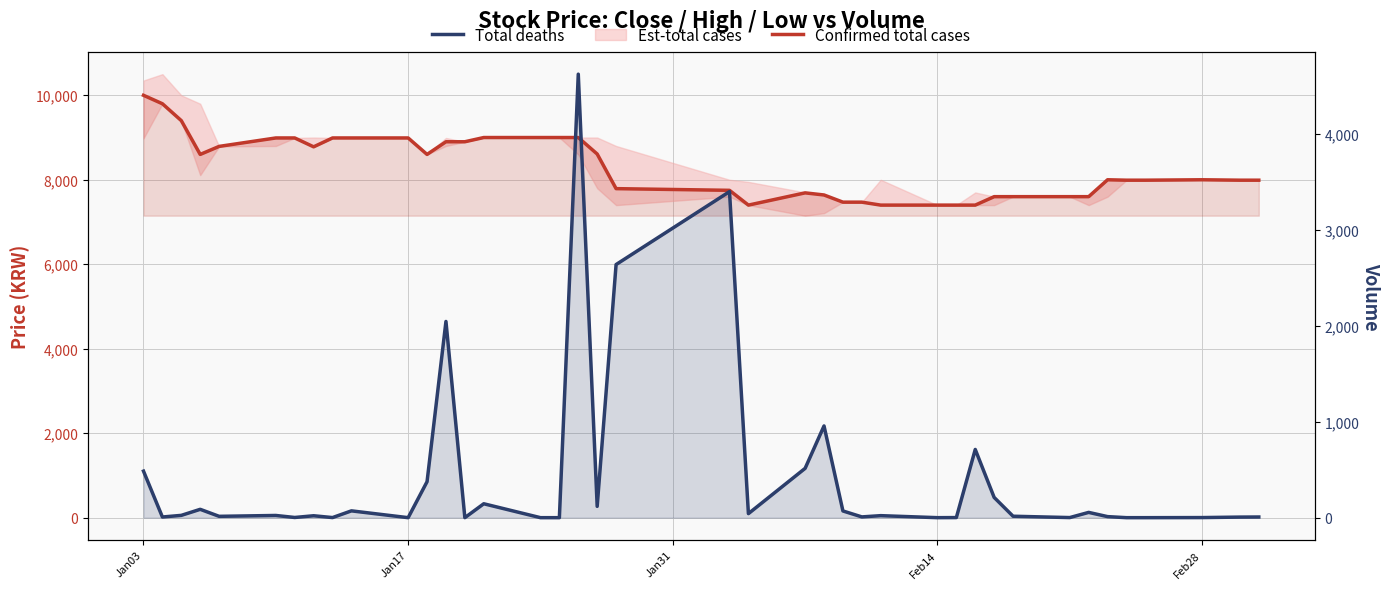

In Confirmed total cases, how many points are higher than both neighbors (excluding endpoints)?

3